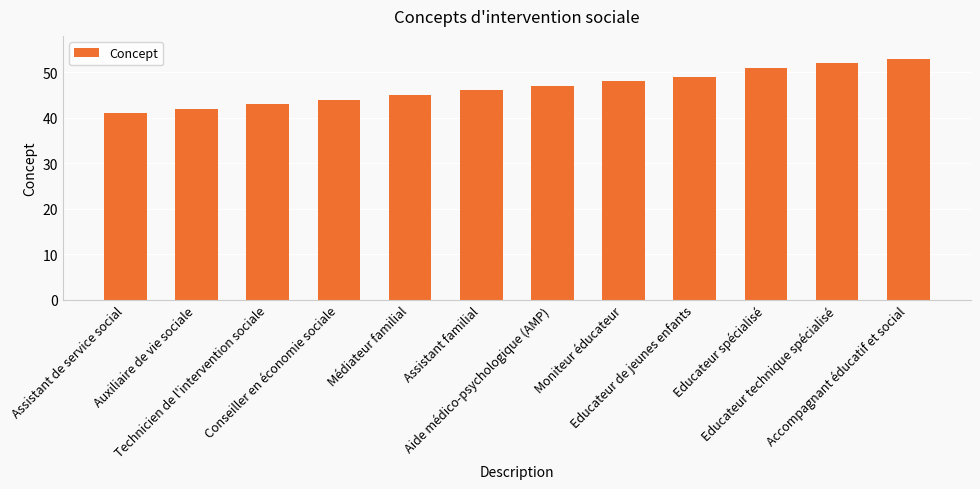

Where is the data nearest to the value 47?

Aide médico-psychologique (AMP)